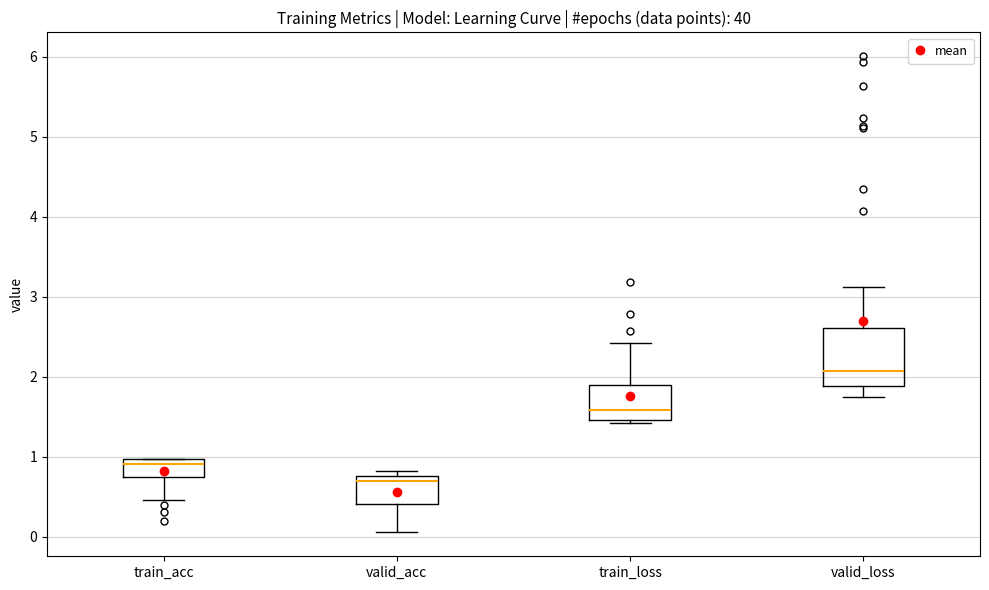

Reading left to right, transcribe this box plot: for each box, give where its median line is, the range the box spans, and where its two whiskers end, as read against the y-axis. The values are not printed on the chart, so give them approximately, as read against the axis.

train_acc: median 0.9, box 0.7 to 1.0, whiskers 0.5 to 1.0
valid_acc: median 0.7, box 0.4 to 0.8, whiskers 0.1 to 0.8 (just above the box's upper edge)
train_loss: median 1.6, box 1.5 to 1.9, whiskers 1.4 to 2.4
valid_loss: median 2.1, box 1.9 to 2.6, whiskers 1.7 to 3.1